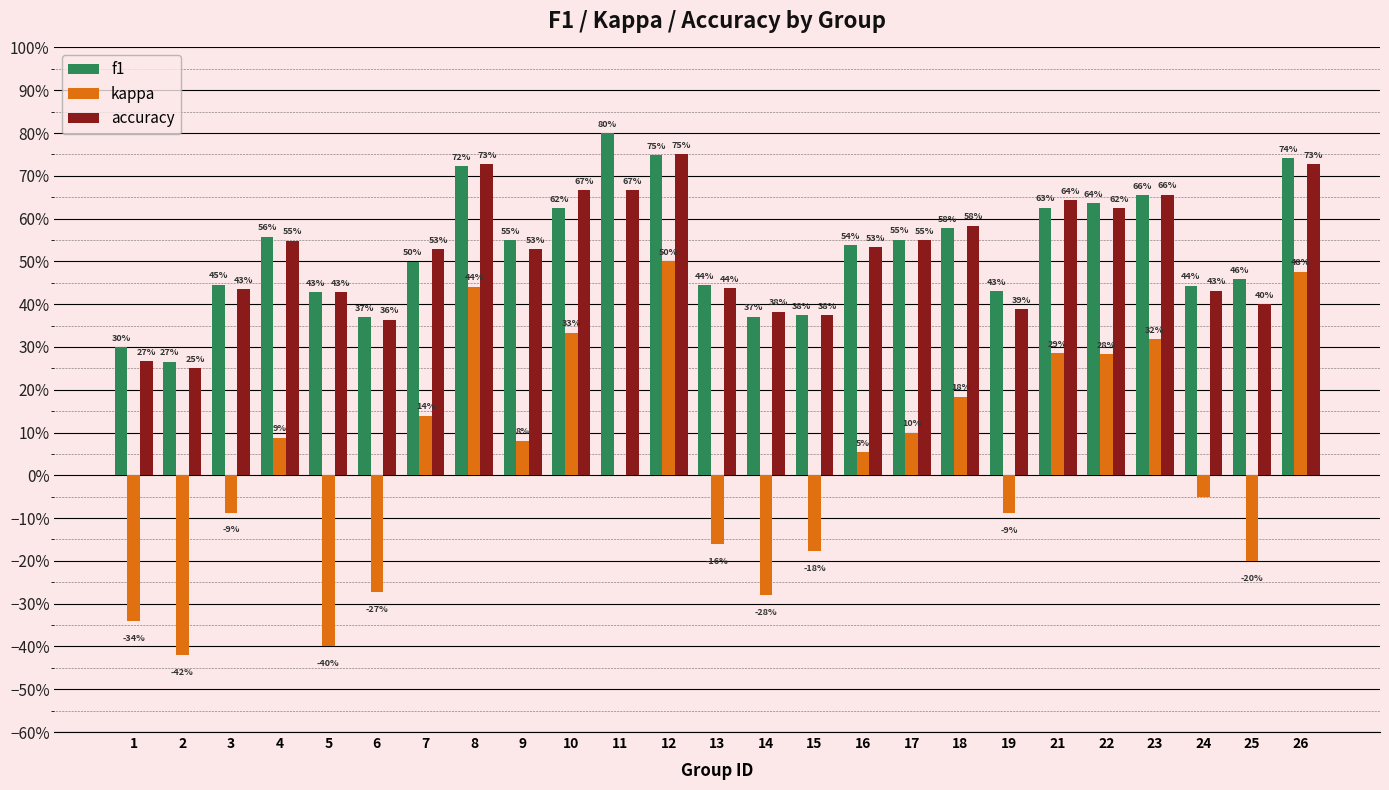

The value of accuracy at 1 is 0.3. True or false?

True